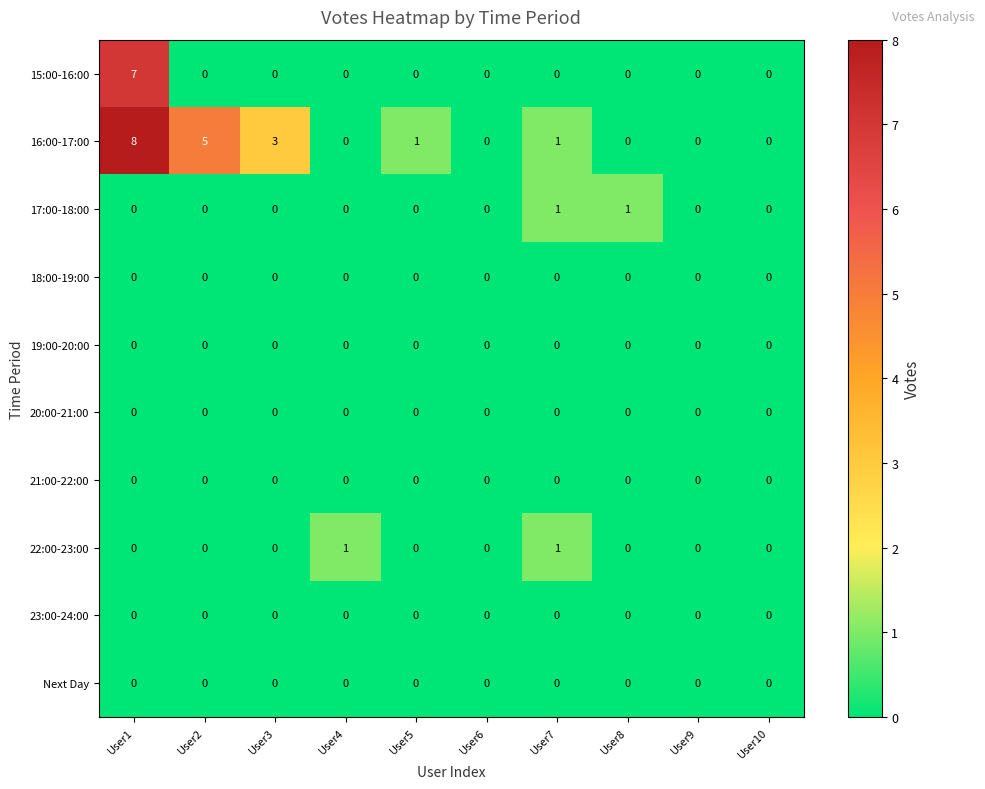

Count the 17:00-18:00 values in the range 0 to 1.

10